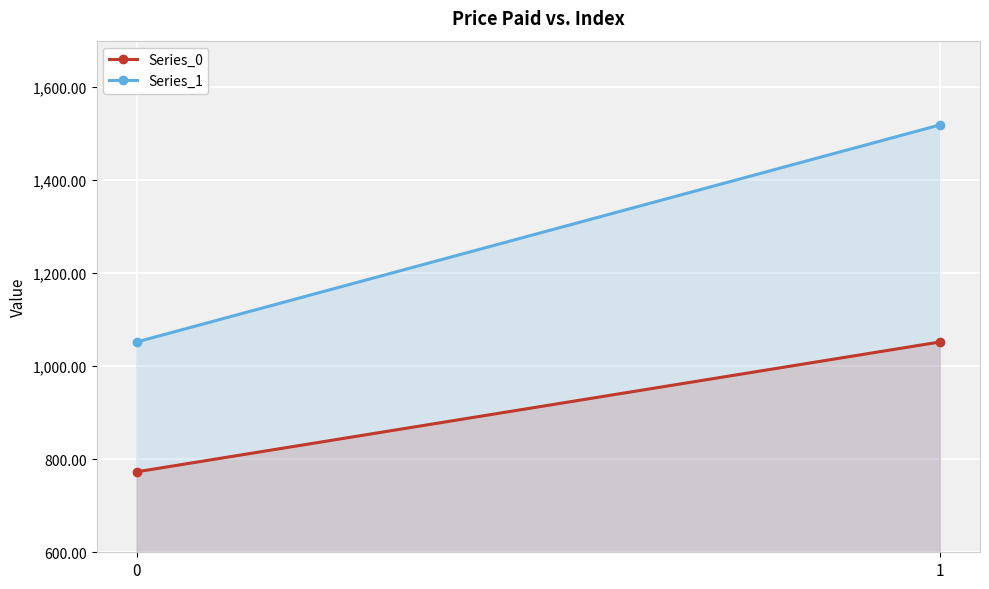

What is the smallest value displayed?

773.0